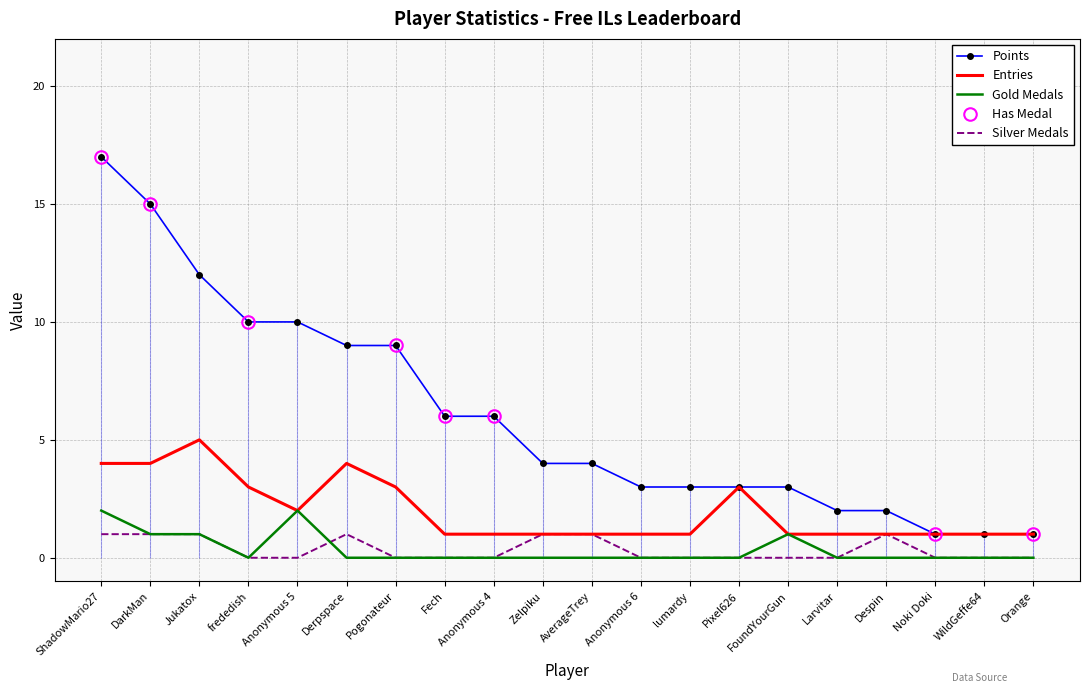

What is the label of the 5th point from the right?

Larvitar